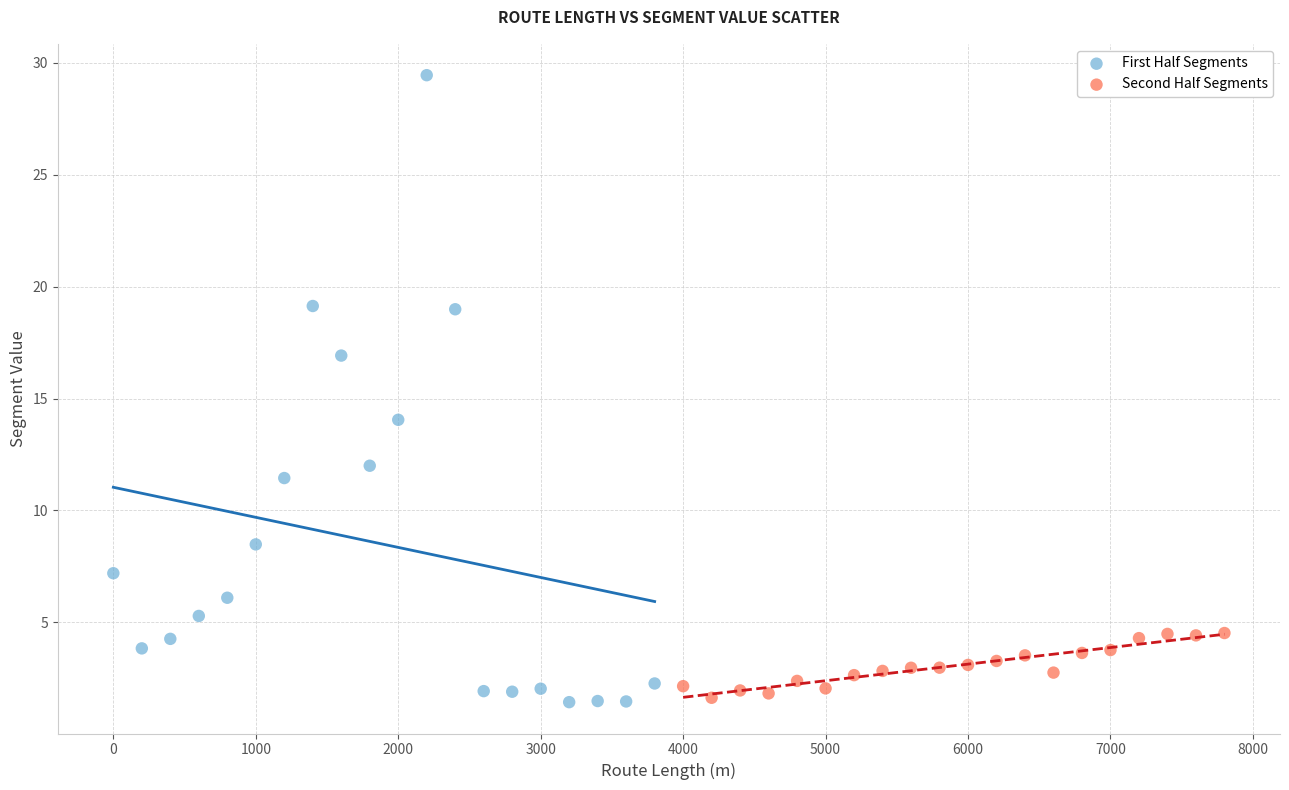

Which series has the largest Y range (max minus min)?

First Half Segments